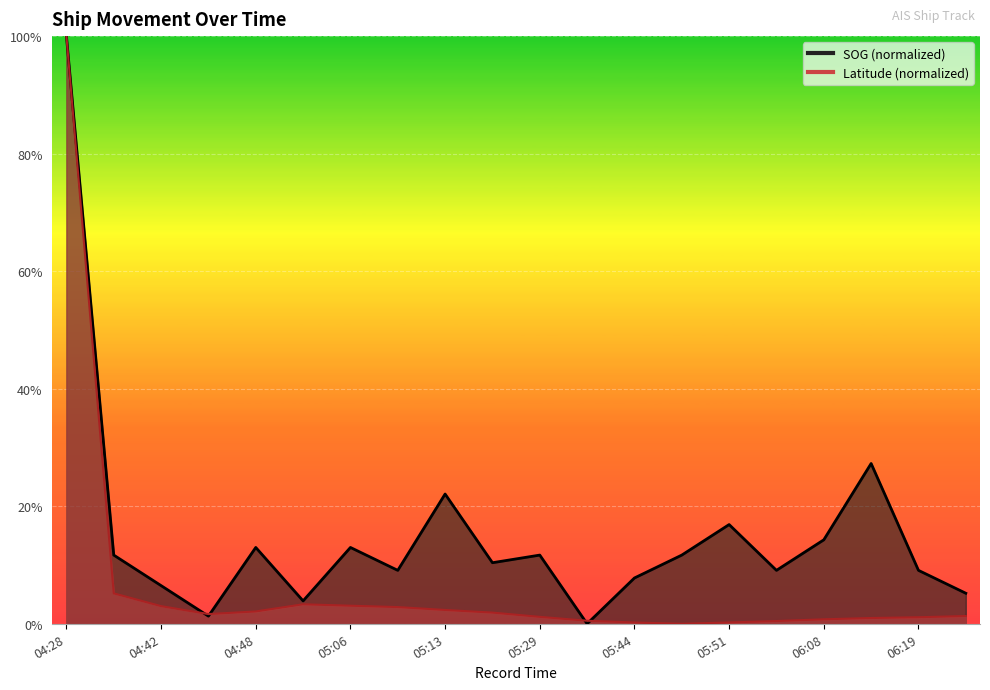

What is the total value across all series at 05:09?

0.1